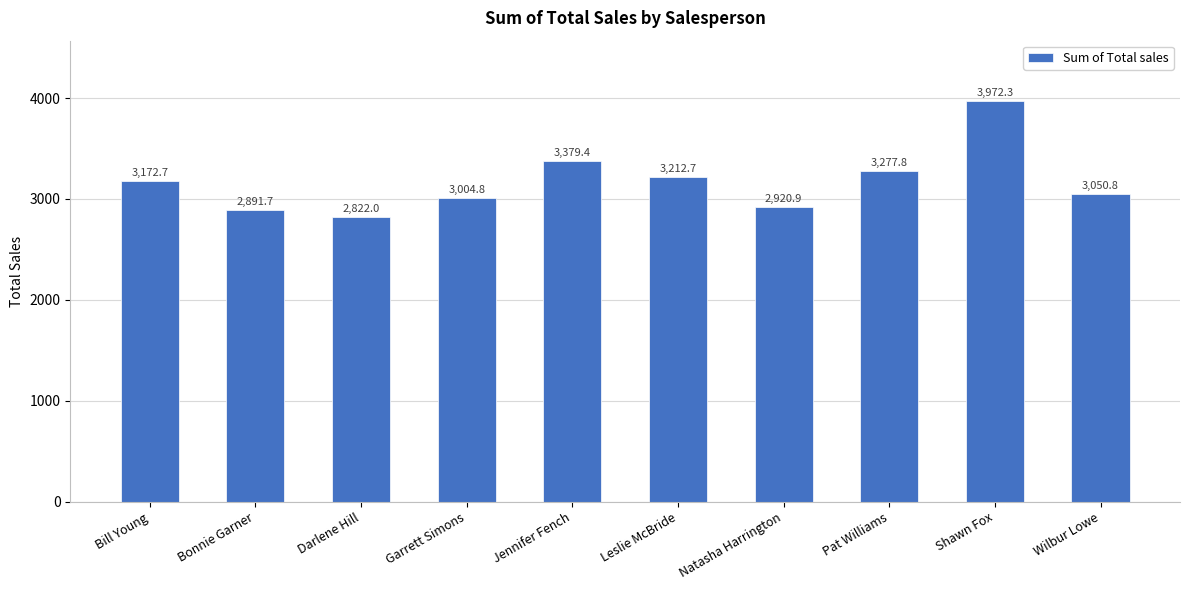

True or false: the data shows 2920.9 at Natasha Harrington.

True